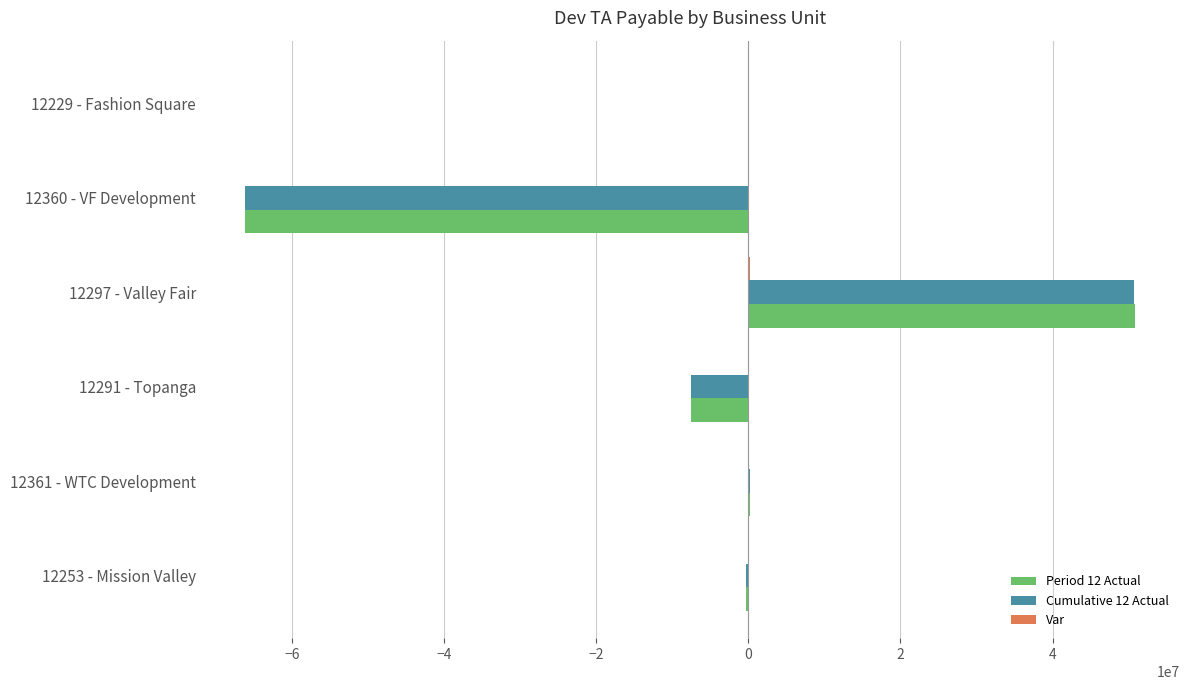

What is the maximum value shown in the chart?

50910779.6